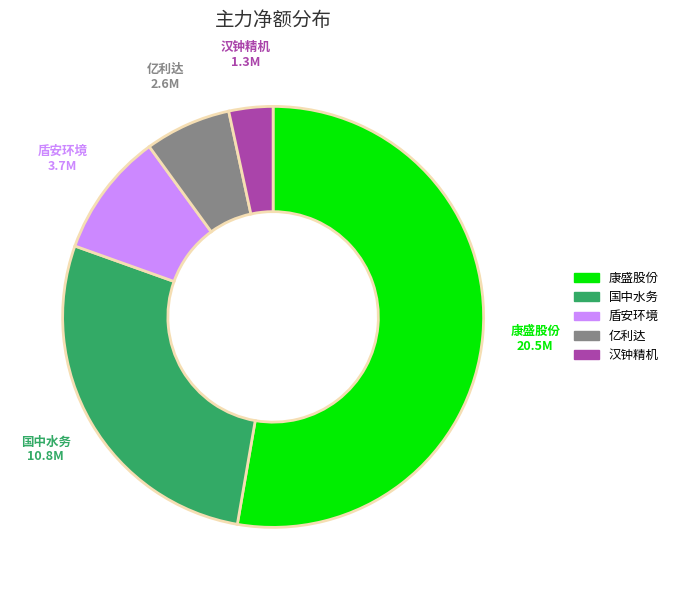

Is there any slice that represents more than half of the pie?

Yes